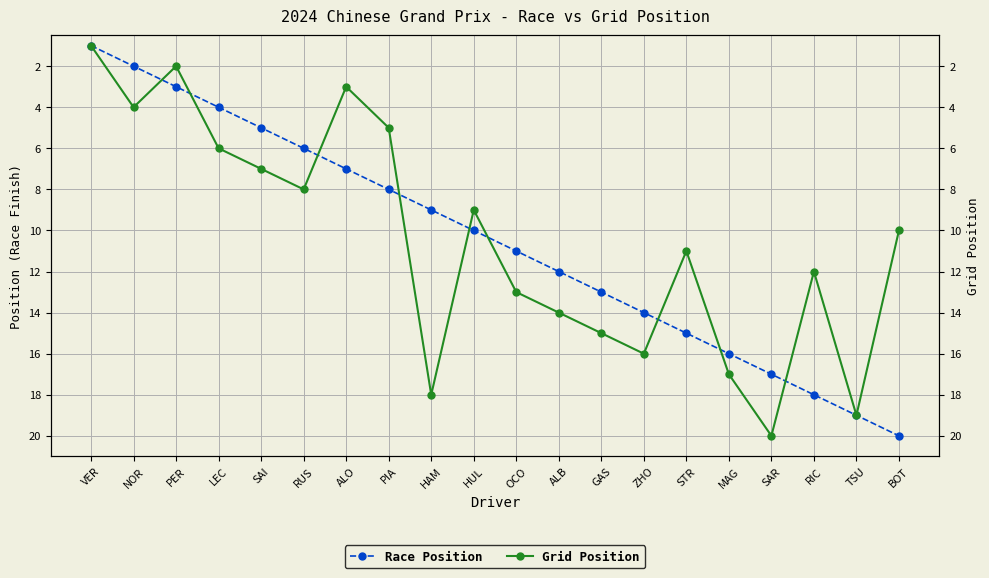

How many interior local valleys does the Grid Position series have?

5